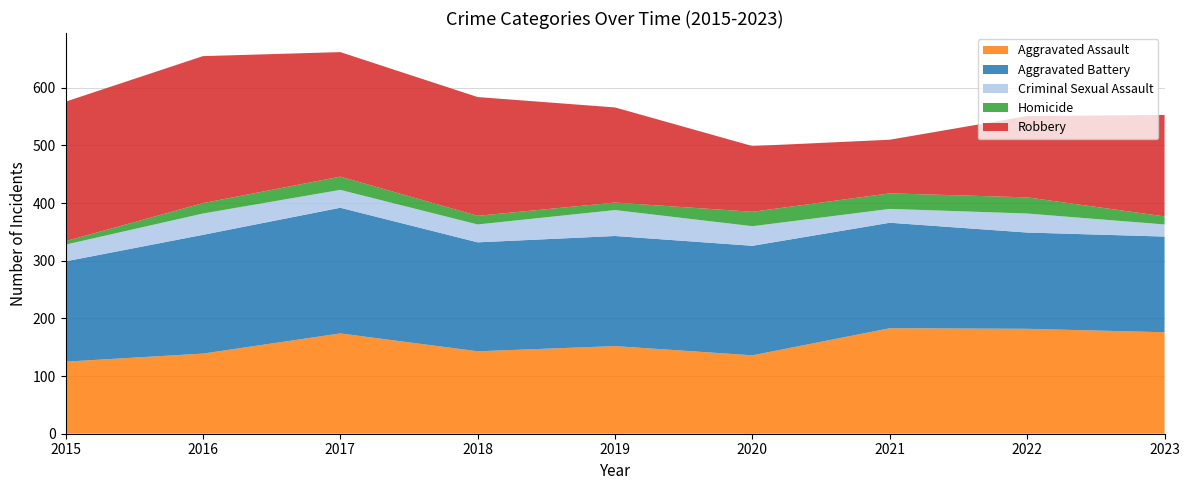

Reading left to right, transcribe all the data shown in this chart.

Aggravated Assault: 2015=125	2016=139	2017=174	2018=143	2019=152	2020=136	2021=183	2022=182	2023=176
Aggravated Battery: 2015=174	2016=206	2017=218	2018=189	2019=191	2020=190	2021=183	2022=167	2023=166
Criminal Sexual Assault: 2015=29	2016=37	2017=31	2018=31	2019=45	2020=34	2021=24	2022=33	2023=21
Homicide: 2015=6	2016=18	2017=23	2018=15	2019=13	2020=25	2021=27	2022=28	2023=14
Robbery: 2015=242	2016=255	2017=216	2018=206	2019=165	2020=114	2021=93	2022=141	2023=176